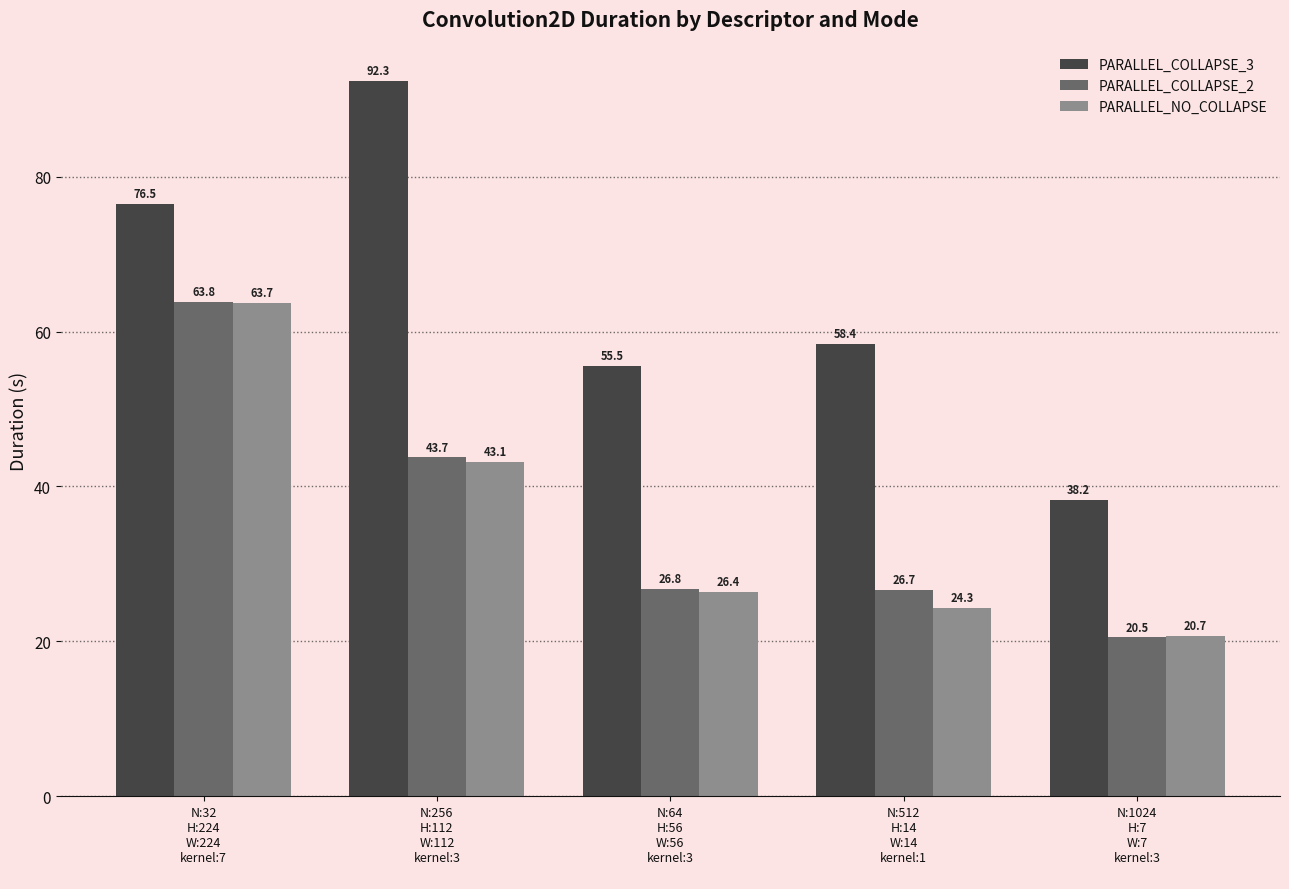

At which category does the chart reach its peak across all series?

N:256
H:112
W:112
kernel:3
